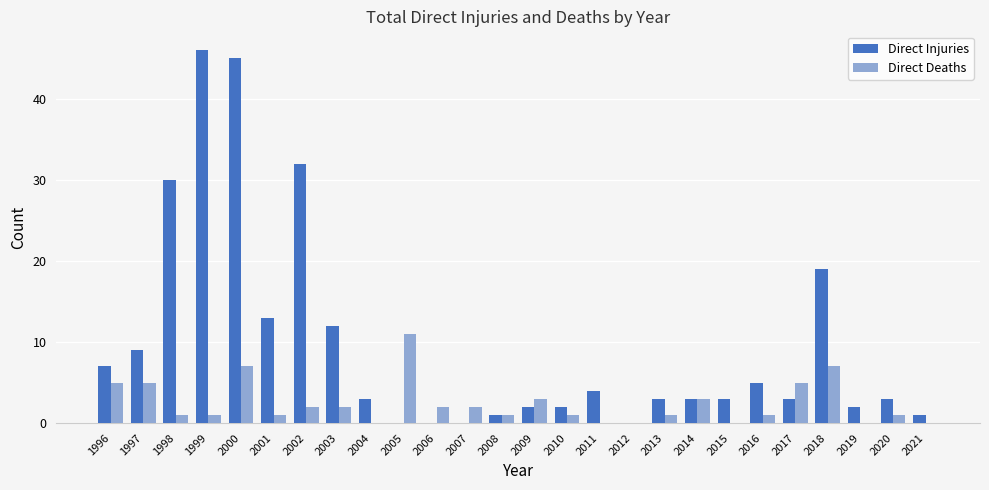

Reading left to right, transcribe all the data shown in this chart.

Direct Injuries: 1996=7	1997=9	1998=30	1999=46	2000=45	2001=13	2002=32	2003=12	2004=3	2005=0	2006=0	2007=0	2008=1	2009=2	2010=2	2011=4	2012=0	2013=3	2014=3	2015=3	2016=5	2017=3	2018=19	2019=2	2020=3	2021=1
Direct Deaths: 1996=5	1997=5	1998=1	1999=1	2000=7	2001=1	2002=2	2003=2	2004=0	2005=11	2006=2	2007=2	2008=1	2009=3	2010=1	2011=0	2012=0	2013=1	2014=3	2015=0	2016=1	2017=5	2018=7	2019=0	2020=1	2021=0